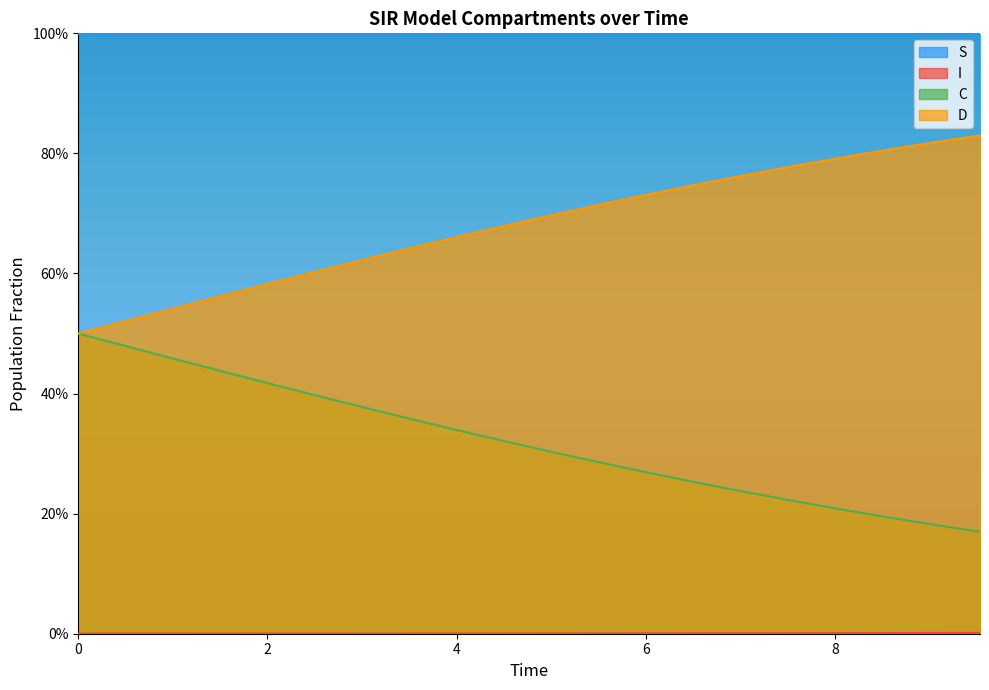

Rank the categories by S value from highest to lowest.

0.0, 0.5016722408026756, 1.0033444816053512, 1.5050167224080266, 2.0066889632107023, 2.508361204013378, 3.0100334448160533, 3.511705685618729, 4.013377926421405, 4.51505016722408, 5.016722408026756, 5.518394648829432, 6.020066889632107, 6.521739130434782, 7.023411371237458, 7.525083612040134, 8.02675585284281, 8.528428093645484, 9.03010033444816, 9.531772575250836